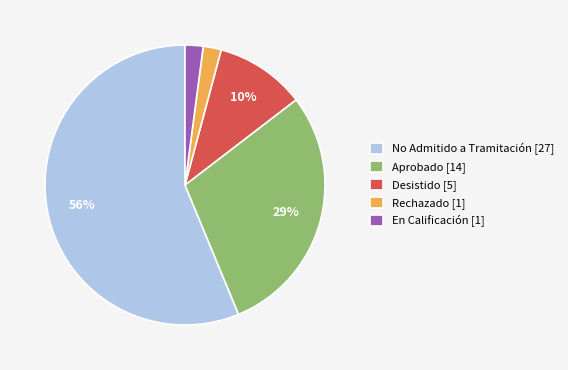

Which slice is the largest?

No Admitido a Tramitación [27]